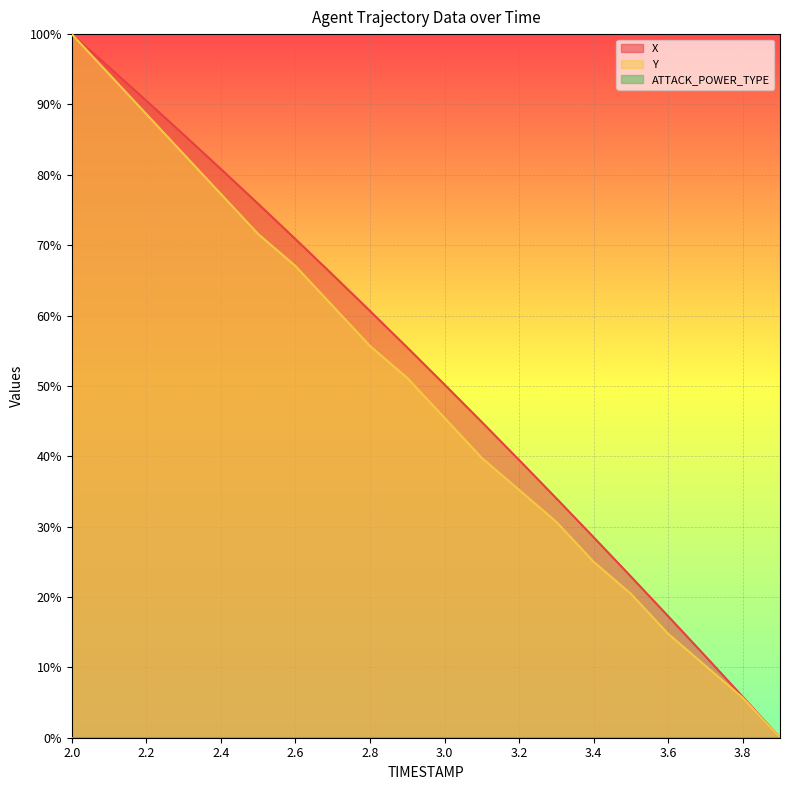

What is the label of the 10th point from the right?

3.0